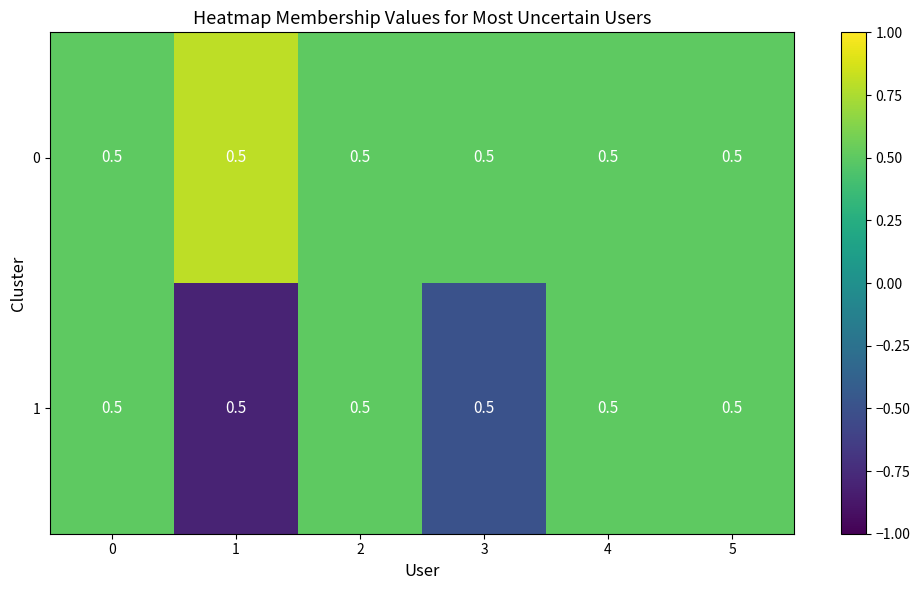

What is the difference between the maximum and second lowest values in the 0 series?

0.3